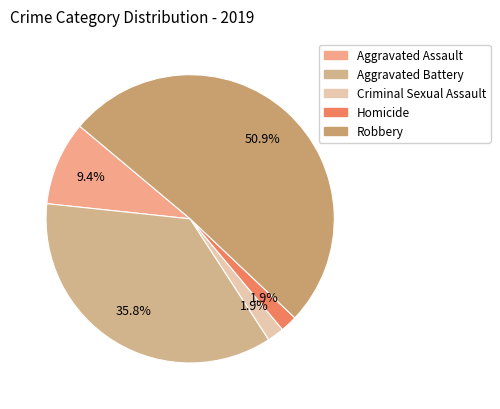

What is the change in value from Aggravated Assault to Robbery?

+22